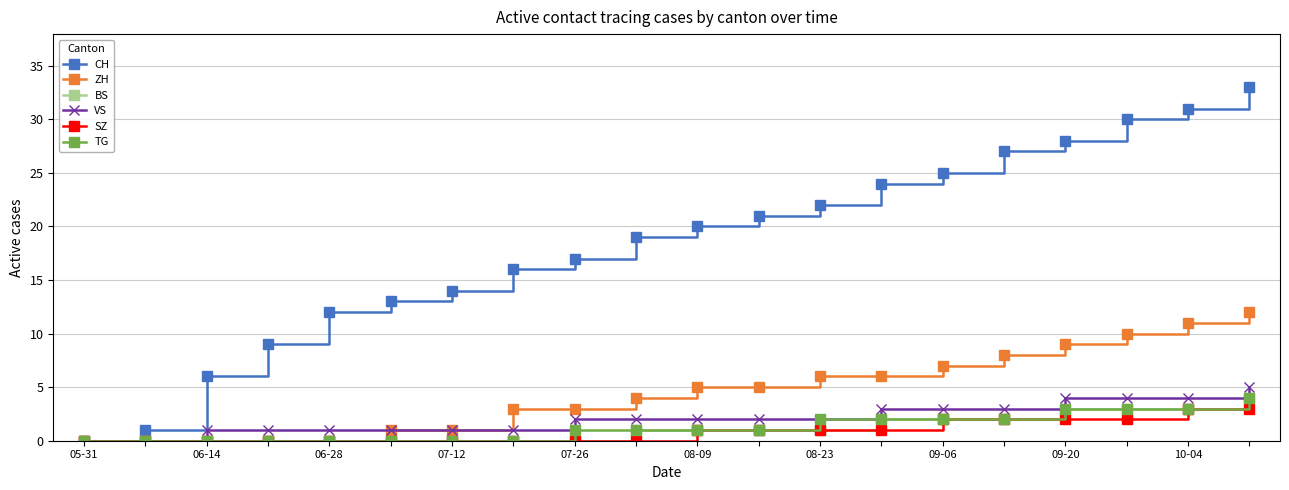

Which series has the largest total across all categories?

CH